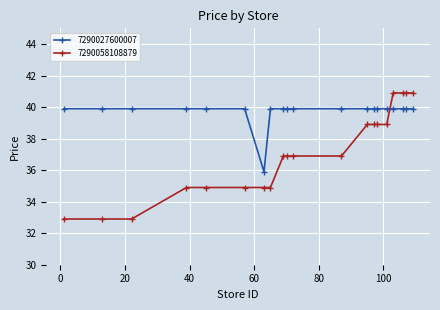

True or false: 7290027600007 and 7290058108879 cross at least once.

True